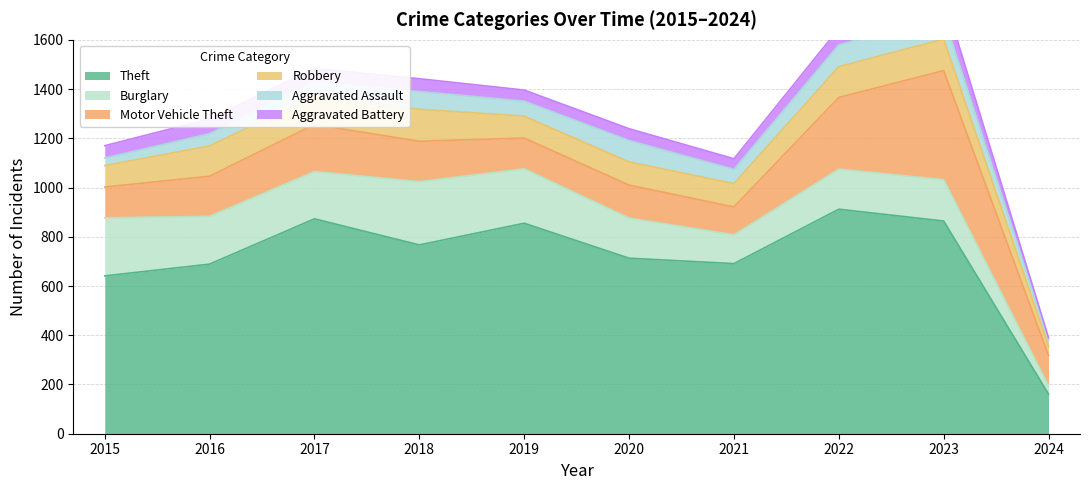

What is the difference between the highest and lowest values at 2019?

810